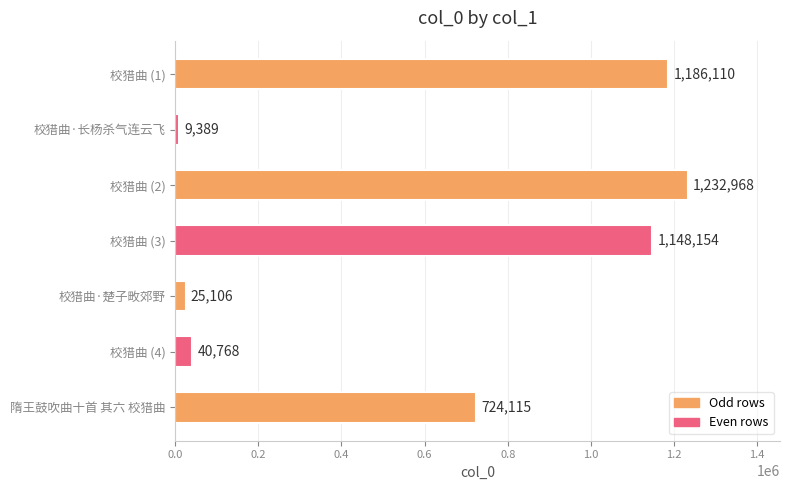

Which label corresponds to the smallest value in the chart?

校猎曲·长杨杀气连云飞